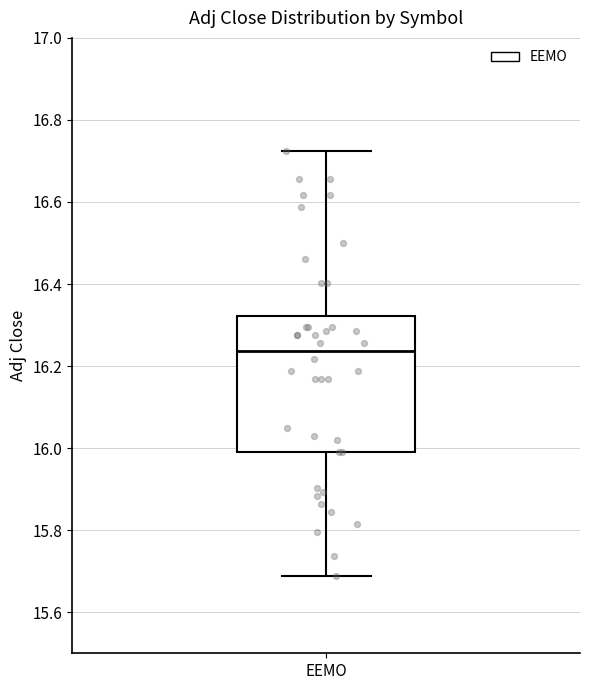

Read this box plot against the y-axis: the position of the median line, the range covered by the box, and the ends of both whiskers. The values are not printed on the chart, so give them approximately, as read against the axis.

median 16.24, box 16.00 to 16.32, whiskers 15.68 to 16.72